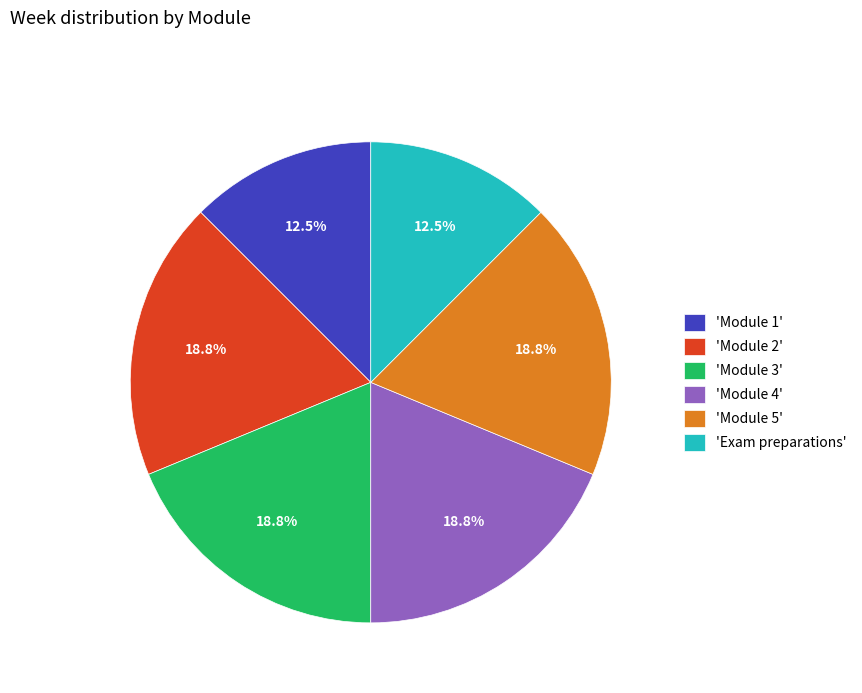

To the nearest percent, what is the difference between the largest and smallest slice percentages?

6%